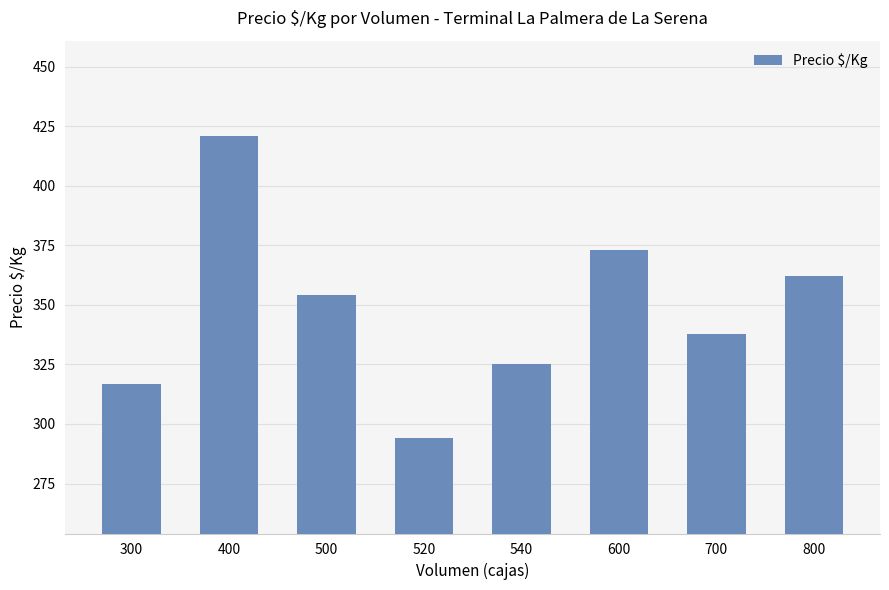

Where does the data first go above 354?

400